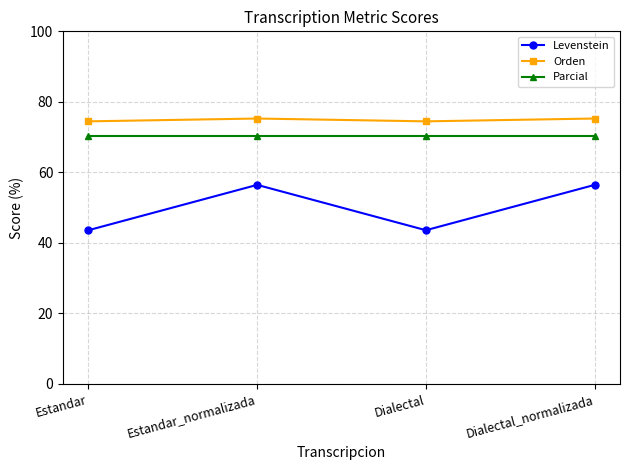

What is the highest value of the Levenstein series?

56.5